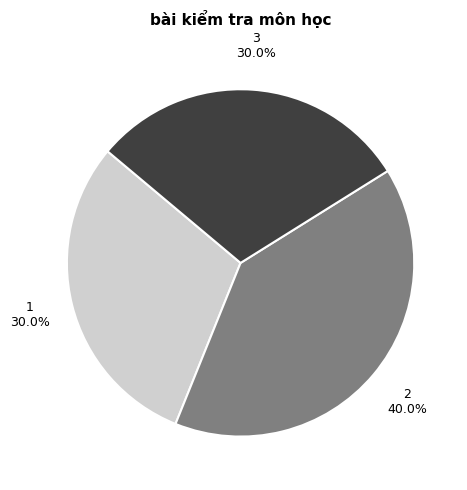

Does any single category account for the majority?

No